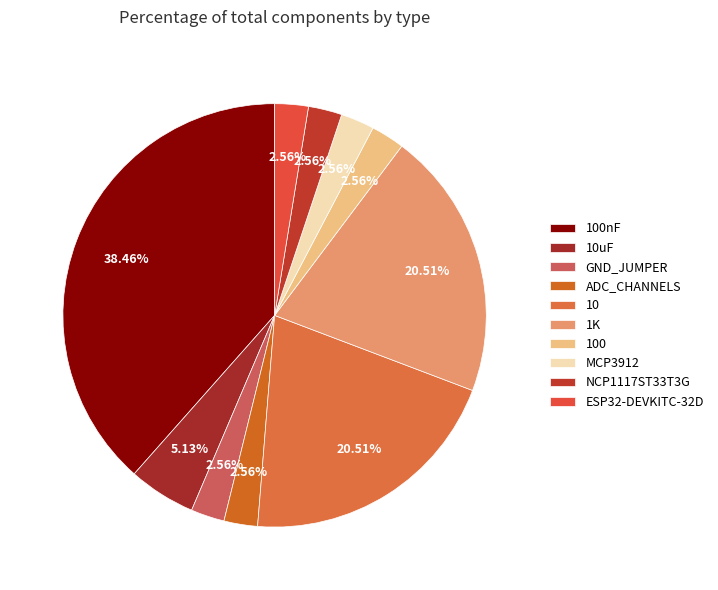

True or false: 10uF accounts for 5% of the total.

True